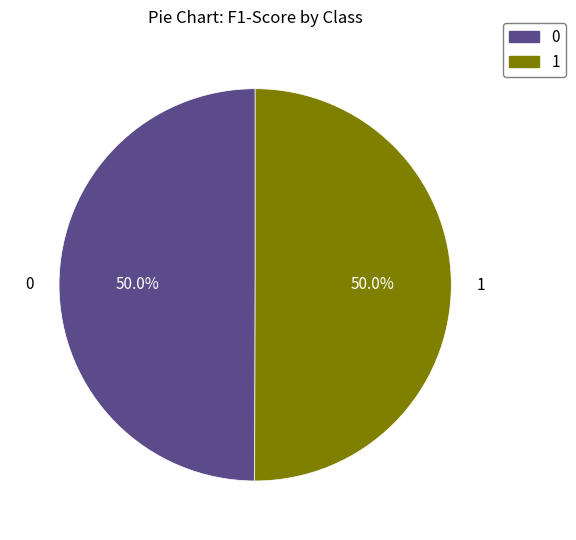

What percentage do 0 and 1 together represent?

100.0%